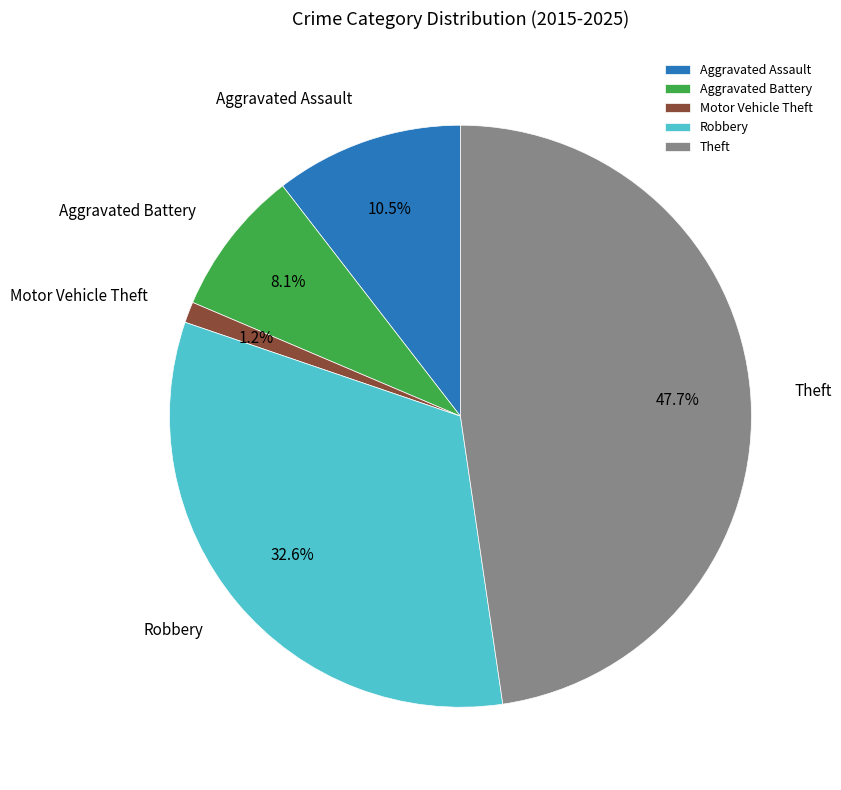

Between Robbery and Motor Vehicle Theft, which is larger?

Robbery